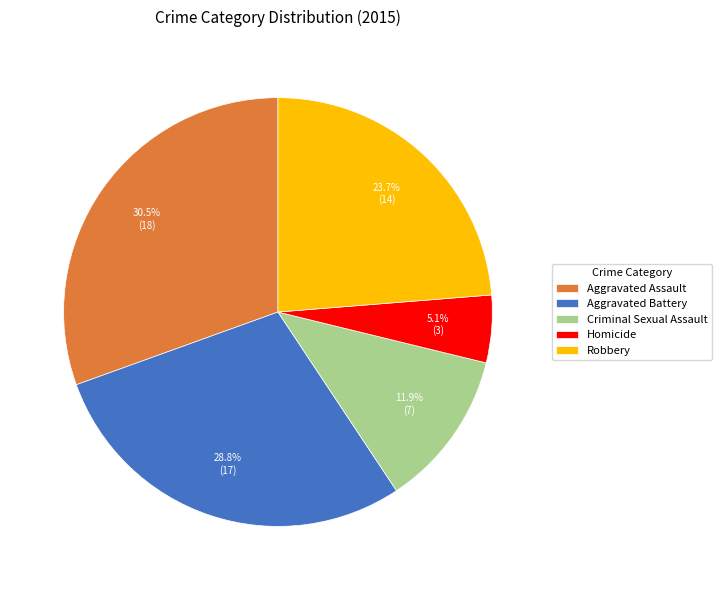

What portion of the pie excludes Aggravated Battery?

71.2%